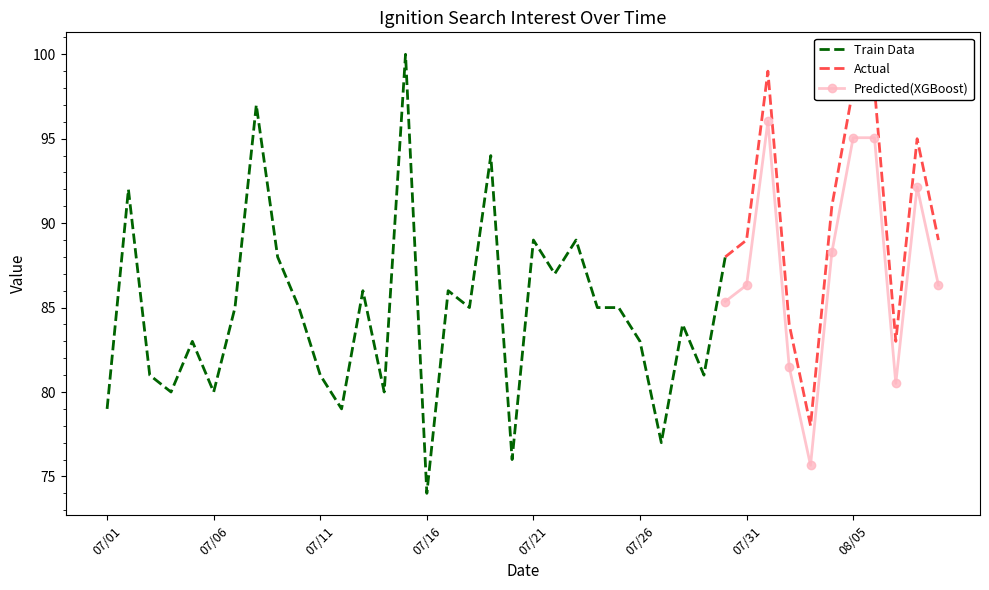

Does the chart have visible grid lines?

No